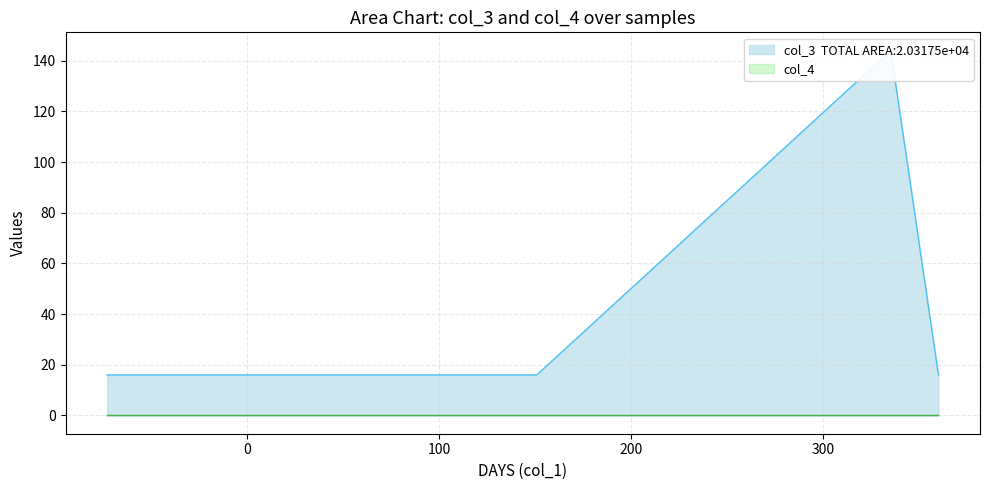

Which series has the largest total across all categories?

col_3